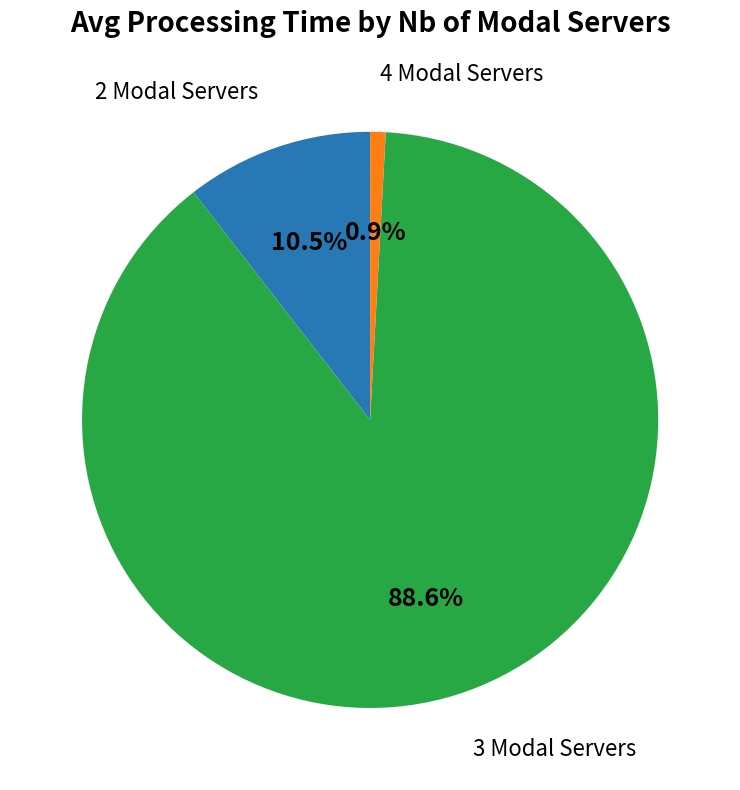

Combined, do 2 Modal Servers and 4 Modal Servers account for over 50%?

No